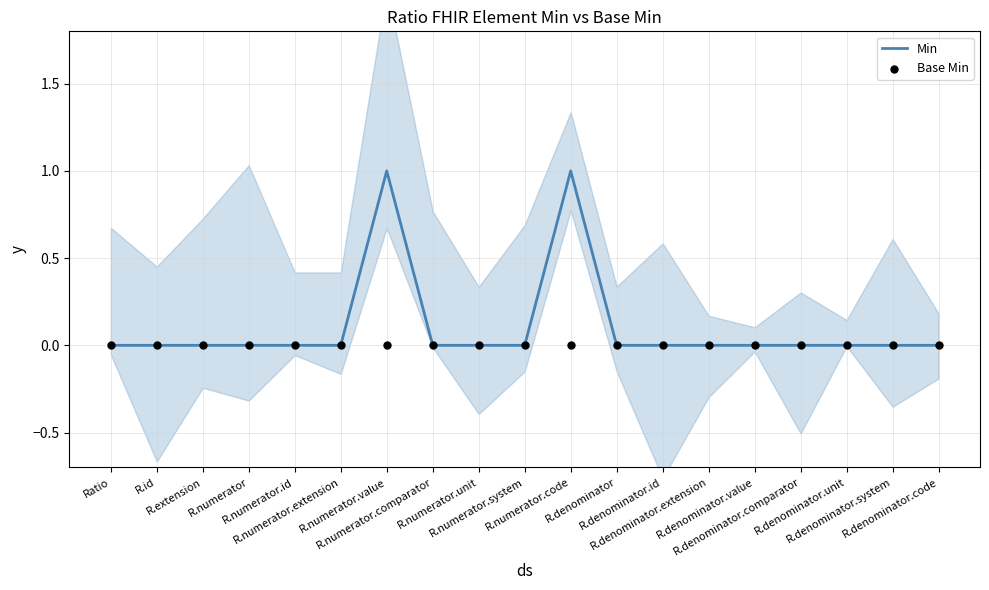

What are all the series names shown in the legend?

Min, Base Min